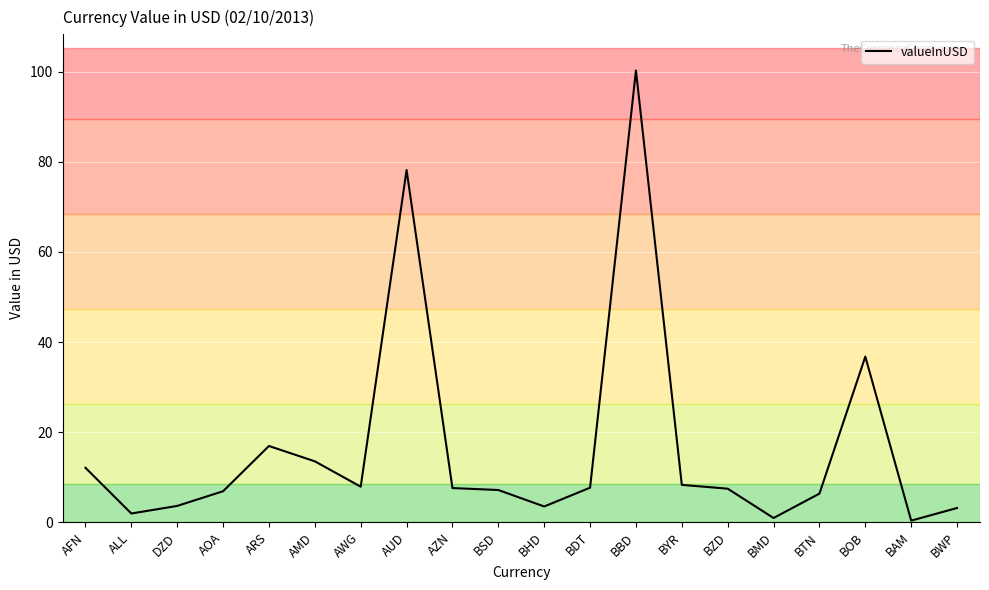

What is the maximum value shown in the chart?

100.3